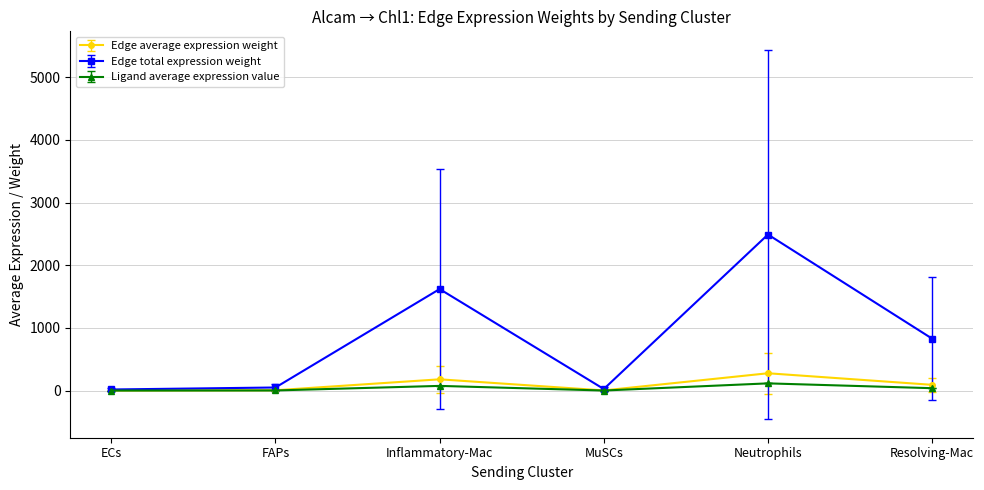

In Edge total expression weight, how many points are higher than both neighbors (excluding endpoints)?

2